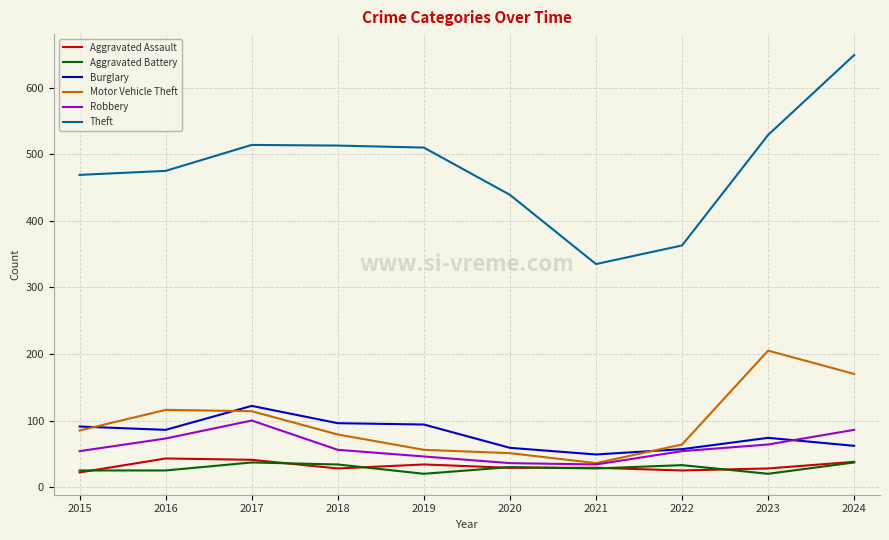

What is the average value of the Theft series?

480